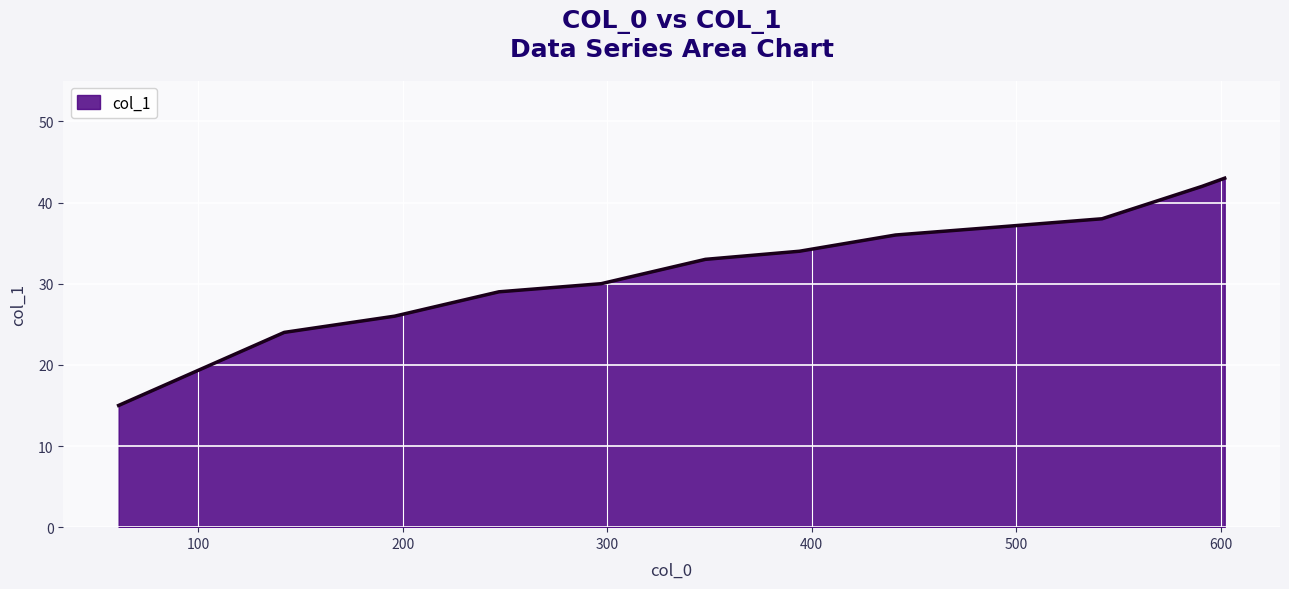

What is the minimum value shown in the chart?

15